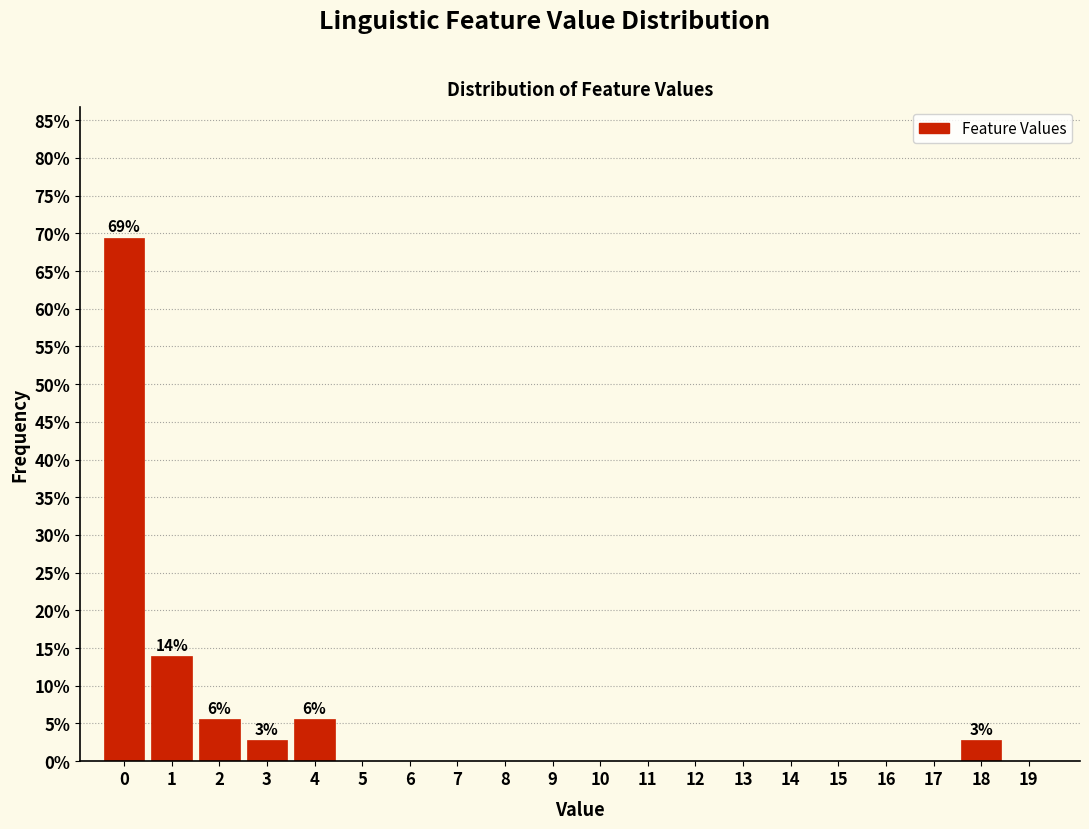

Reading right to left, extract all data points from this chart.

19=0.0	18=2.8	17=0.0	16=0.0	15=0.0	14=0.0	13=0.0	12=0.0	11=0.0	10=0.0	9=0.0	8=0.0	7=0.0	6=0.0	5=0.0	4=5.6	3=2.8	2=5.6	1=13.9	0=69.4